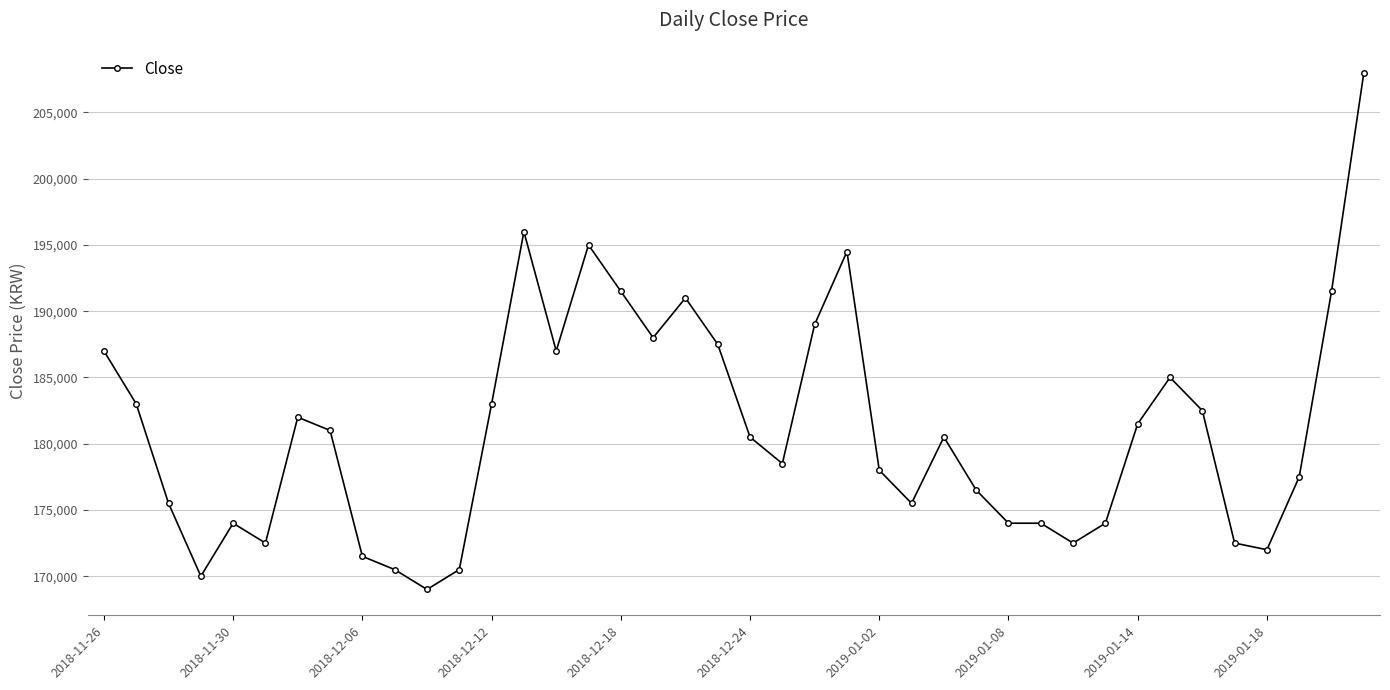

What is the average value?

181088